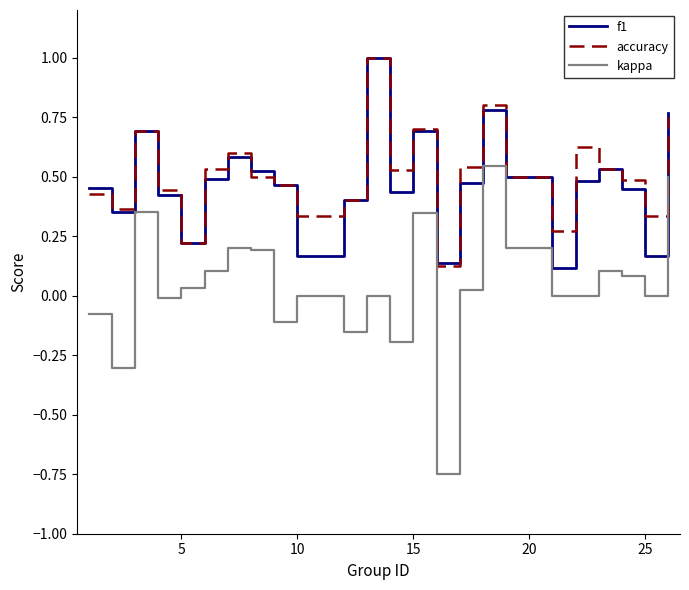

Which series has the largest range (max minus min)?

kappa